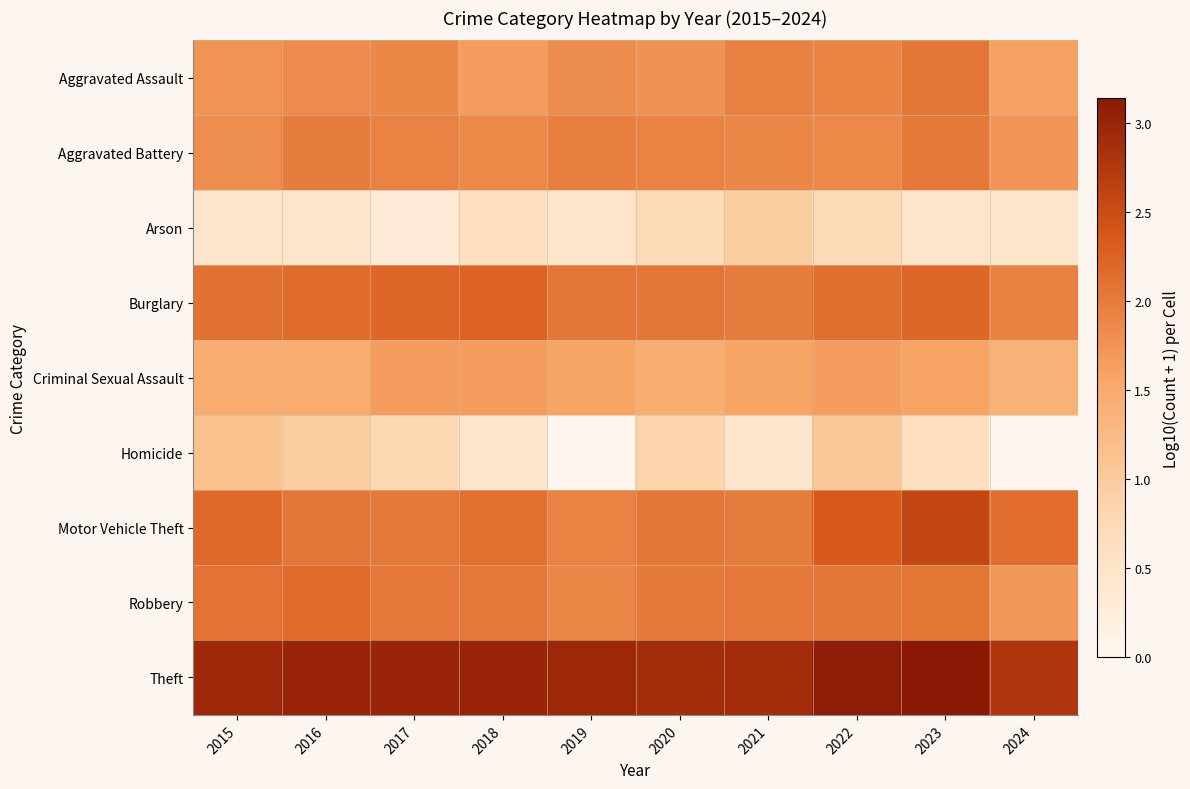

What is the total value across all series at 2016?

16.0